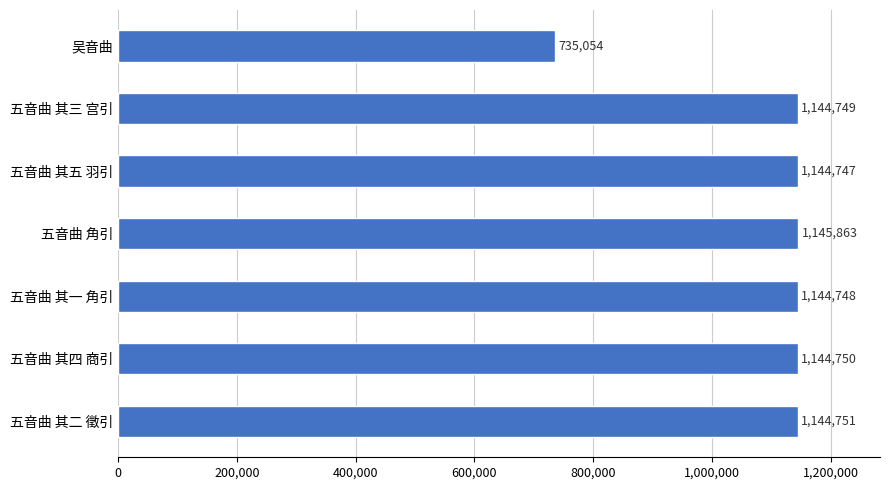

At which label is the value closest to 940458?

五音曲 其五 羽引